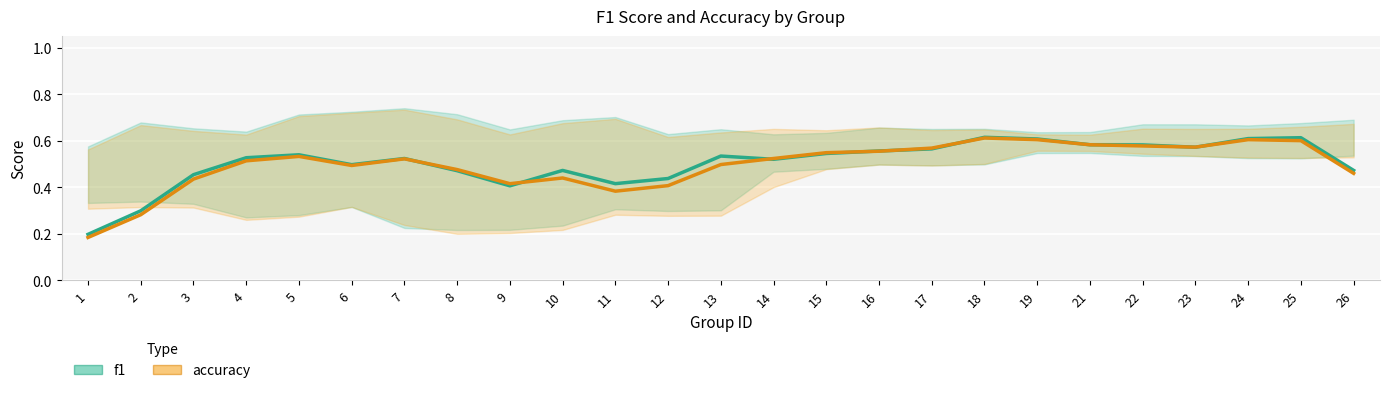

What is the average value of the accuracy series?

0.5